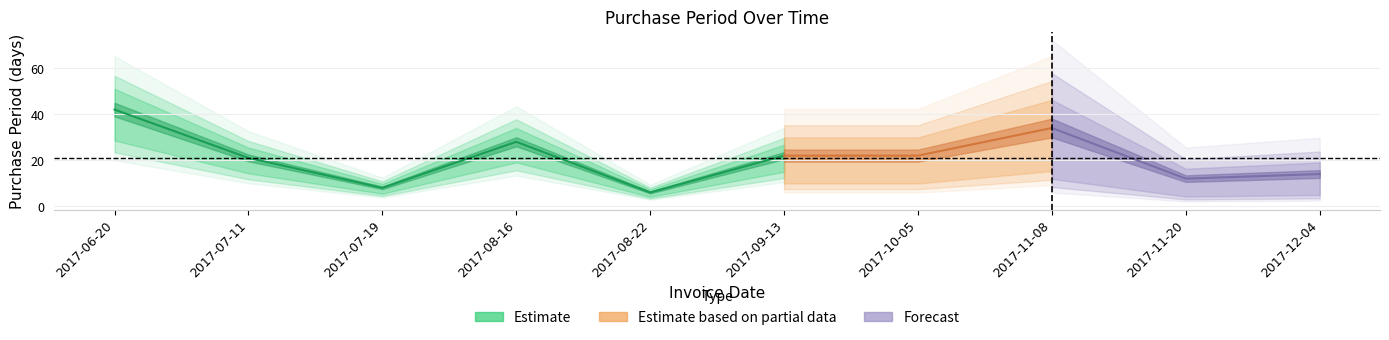

What is the label of the 10th point from the left?

2017-12-04